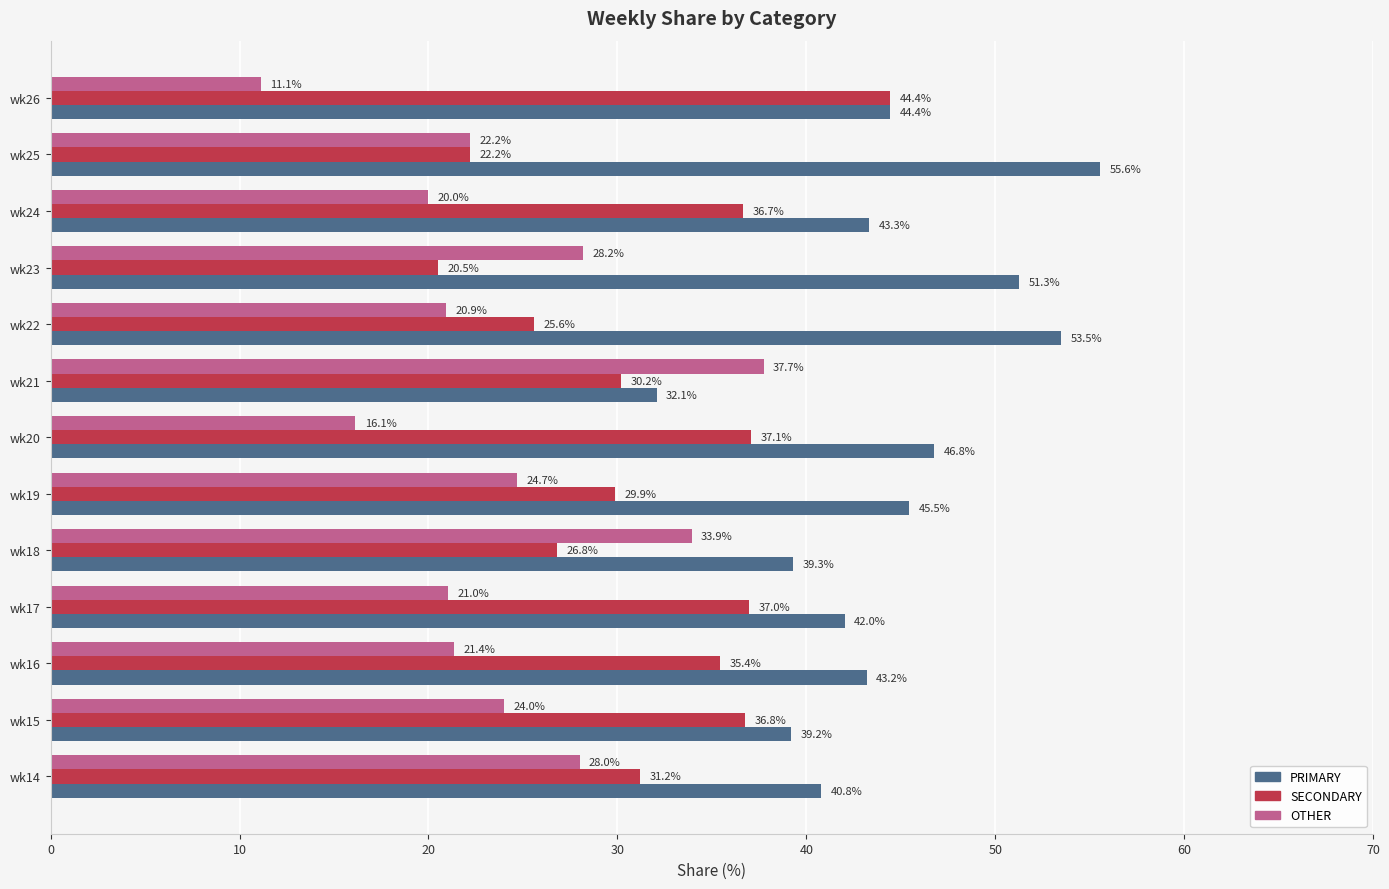

At which label does OTHER reach its minimum?

wk26